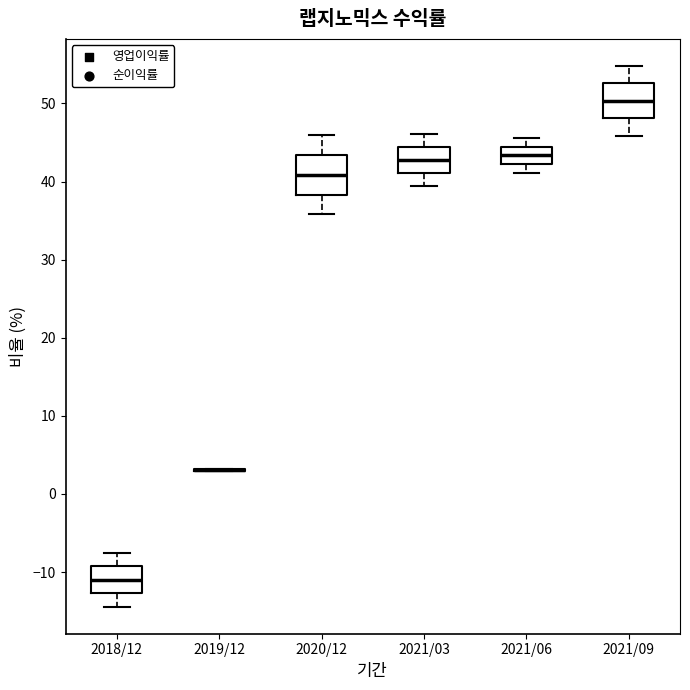

Reading left to right, read every box against the y-axis: the position of its median line, the range the box covers, and the ends of its whiskers. The values are not printed on the chart, so give them approximately, as read against the axis.

2018/12: median -11, box -13 to -9, whiskers -14 to -8
2019/12: box collapsed to a line at 3, whiskers 3 to 3
2020/12: median 41, box 38 to 43, whiskers 36 to 46
2021/03: median 43, box 41 to 44, whiskers 39 to 46
2021/06: median 43, box 42 to 44, whiskers 41 to 46
2021/09: median 50, box 48 to 53, whiskers 46 to 55